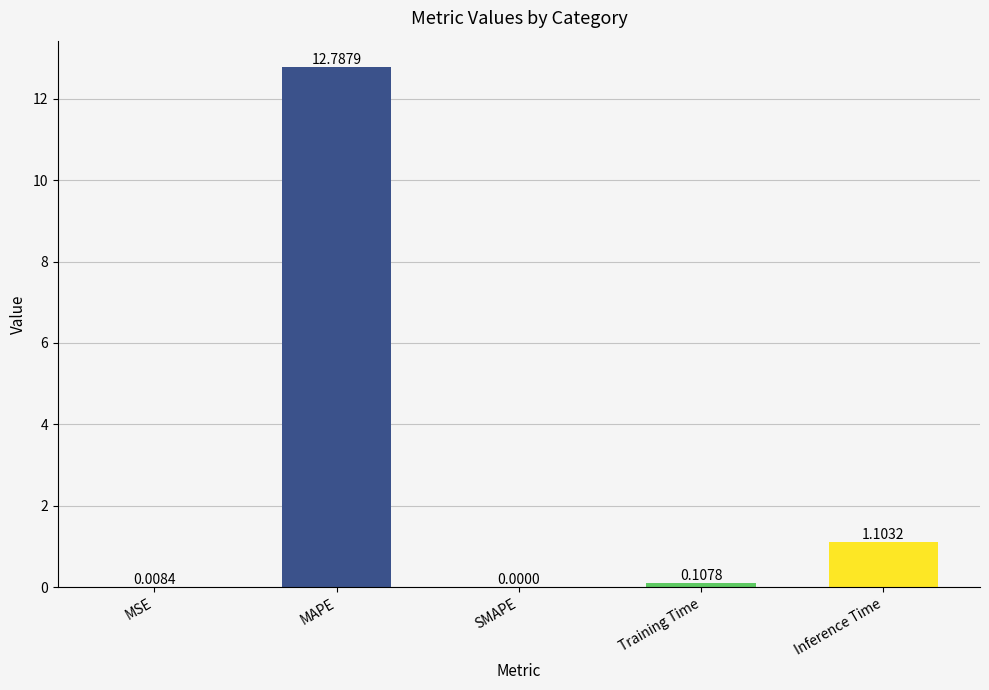

Where is the data nearest to the value 6?

Inference Time